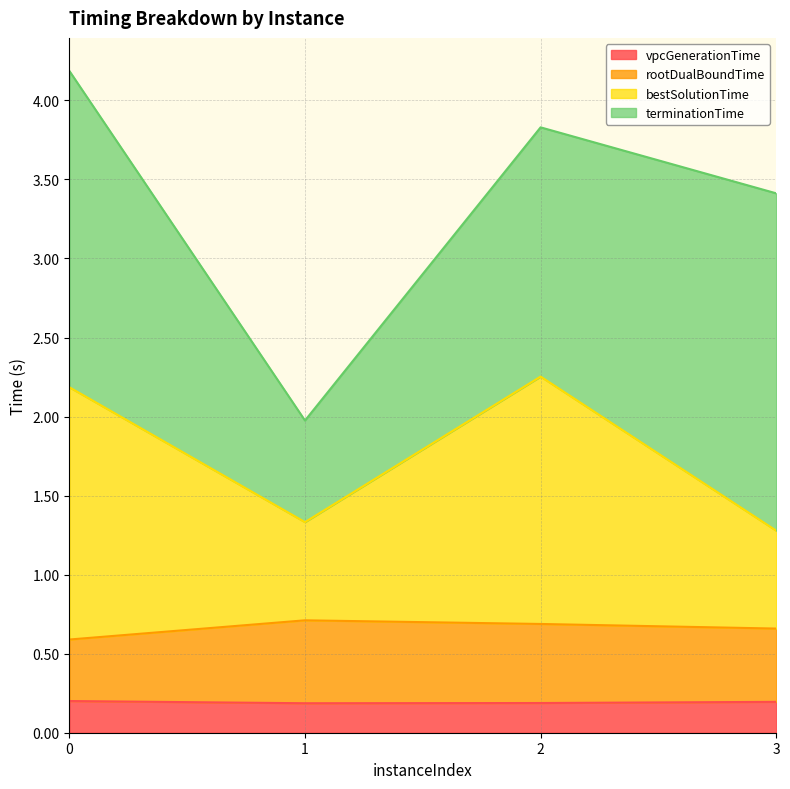

The vpcGenerationTime series shows 0.2 at 0. True or false?

True